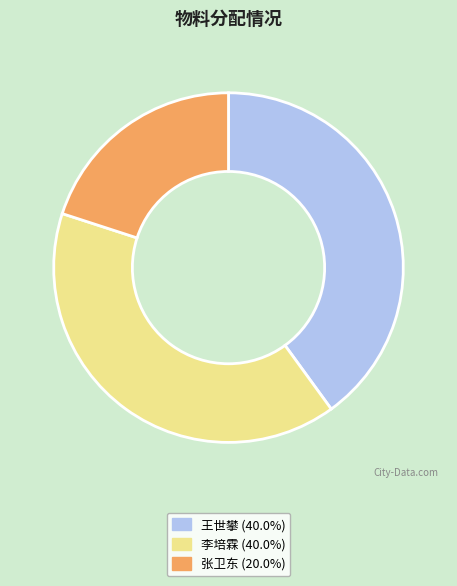

Do 王世攀 and 张卫东 together represent more than half of the pie?

Yes